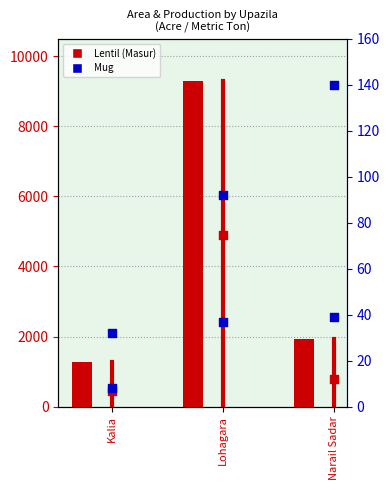

Which series reaches the minimum Y coordinate?

Mug Production